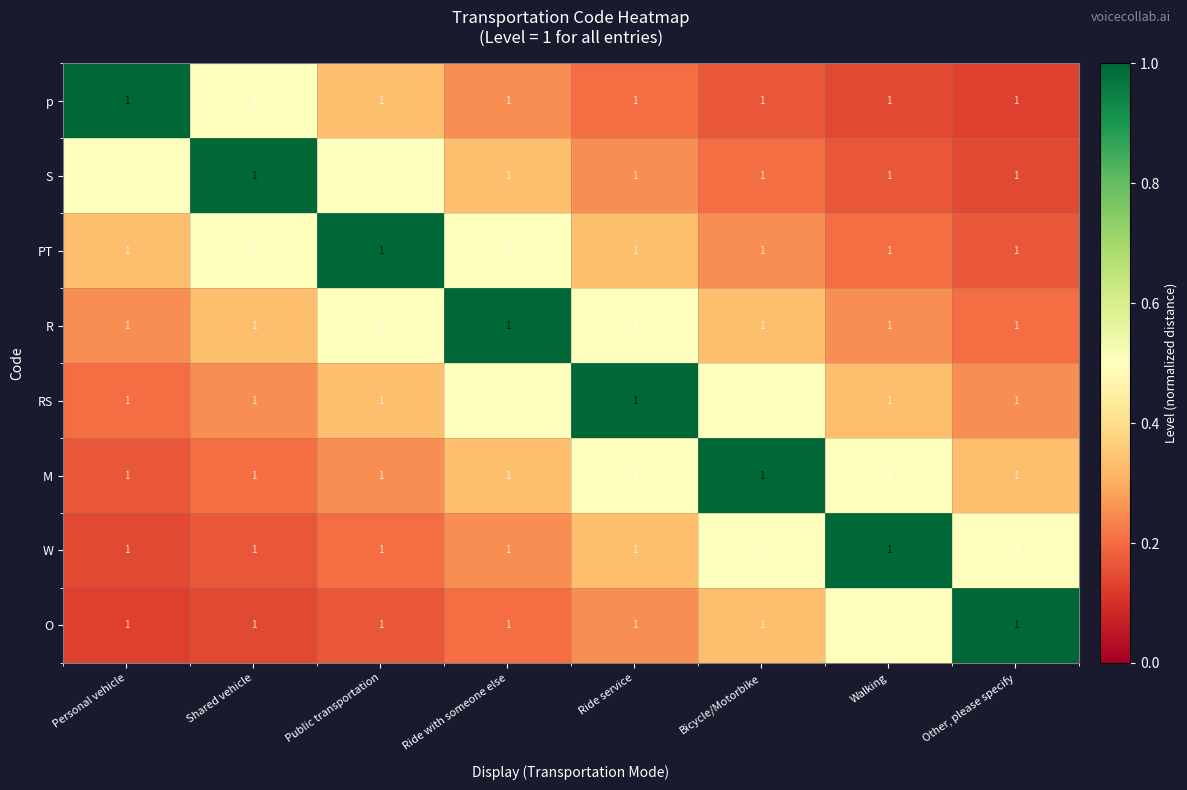

Reading right to left, extract all data points from this chart.

p: Other, please specify=1.0	Walking=1.0	Bicycle/Motorbike=1.0	Ride service=1.0	Ride with someone else=1.0	Public transportation=1.0	Shared vehicle=1.0	Personal vehicle=1.0
S: Other, please specify=1.0	Walking=1.0	Bicycle/Motorbike=1.0	Ride service=1.0	Ride with someone else=1.0	Public transportation=1.0	Shared vehicle=1.0	Personal vehicle=1.0
PT: Other, please specify=1.0	Walking=1.0	Bicycle/Motorbike=1.0	Ride service=1.0	Ride with someone else=1.0	Public transportation=1.0	Shared vehicle=1.0	Personal vehicle=1.0
R: Other, please specify=1.0	Walking=1.0	Bicycle/Motorbike=1.0	Ride service=1.0	Ride with someone else=1.0	Public transportation=1.0	Shared vehicle=1.0	Personal vehicle=1.0
RS: Other, please specify=1.0	Walking=1.0	Bicycle/Motorbike=1.0	Ride service=1.0	Ride with someone else=1.0	Public transportation=1.0	Shared vehicle=1.0	Personal vehicle=1.0
M: Other, please specify=1.0	Walking=1.0	Bicycle/Motorbike=1.0	Ride service=1.0	Ride with someone else=1.0	Public transportation=1.0	Shared vehicle=1.0	Personal vehicle=1.0
W: Other, please specify=1.0	Walking=1.0	Bicycle/Motorbike=1.0	Ride service=1.0	Ride with someone else=1.0	Public transportation=1.0	Shared vehicle=1.0	Personal vehicle=1.0
O: Other, please specify=1.0	Walking=1.0	Bicycle/Motorbike=1.0	Ride service=1.0	Ride with someone else=1.0	Public transportation=1.0	Shared vehicle=1.0	Personal vehicle=1.0